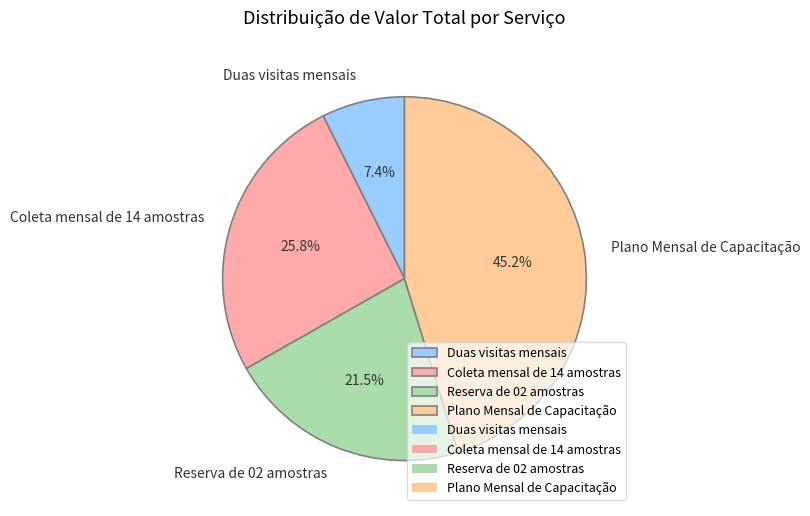

Which category has the biggest portion of the pie?

Plano Mensal de Capacitação